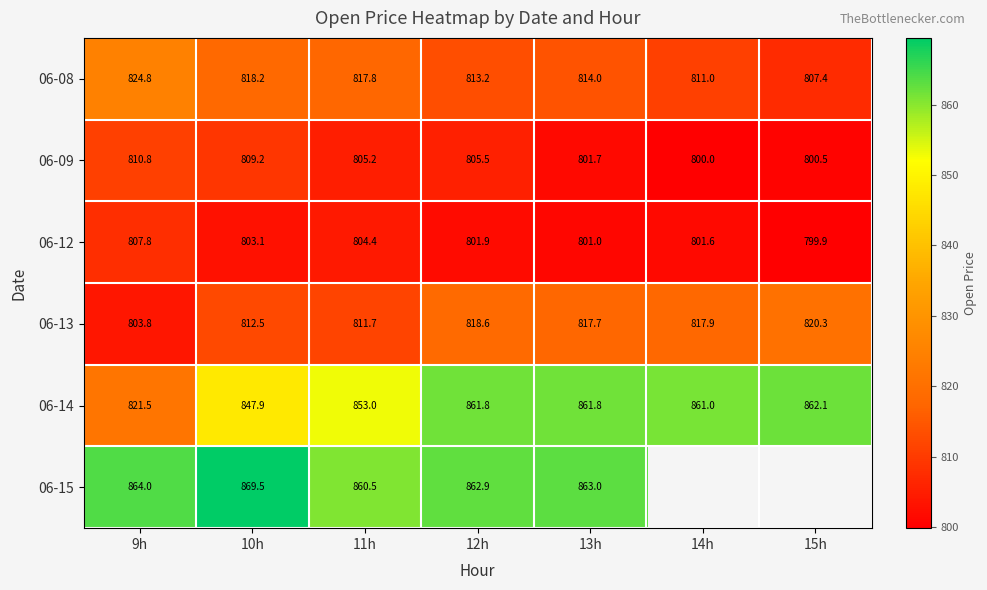

Is the value of 06-09 at 11h greater than the value of 06-08 at 15h?

No